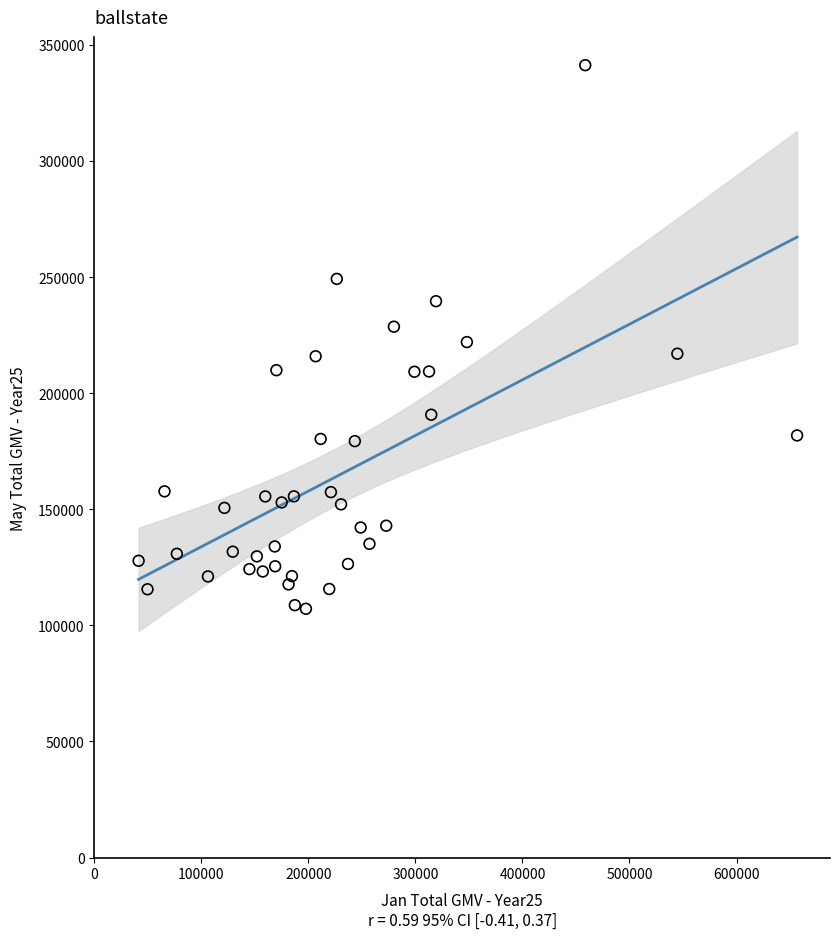

What is the range of Y values (max minus min)?

234117